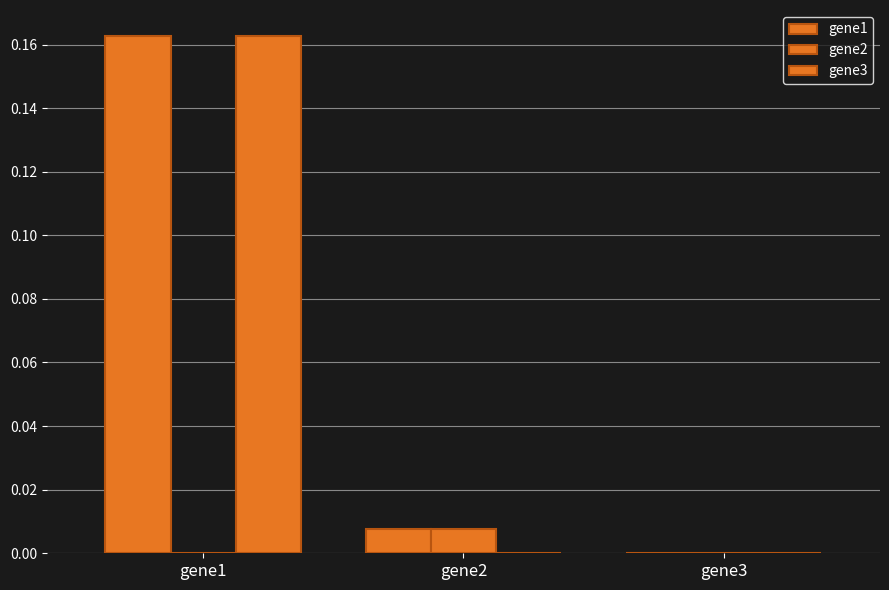

Rank the categories by gene3 value from lowest to highest.

gene2, gene3, gene1